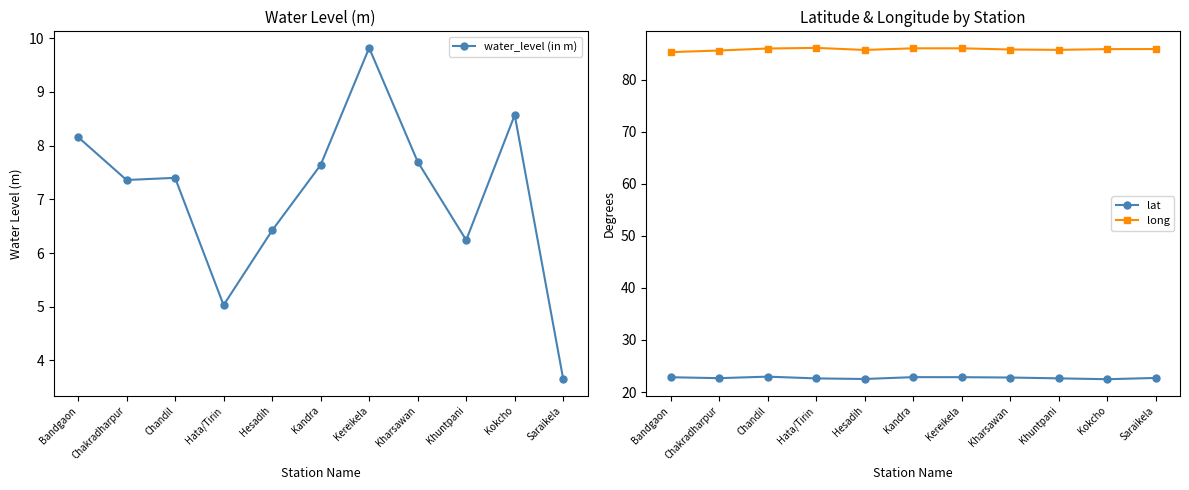

What is the label of the 9th point from the right?

Chandil